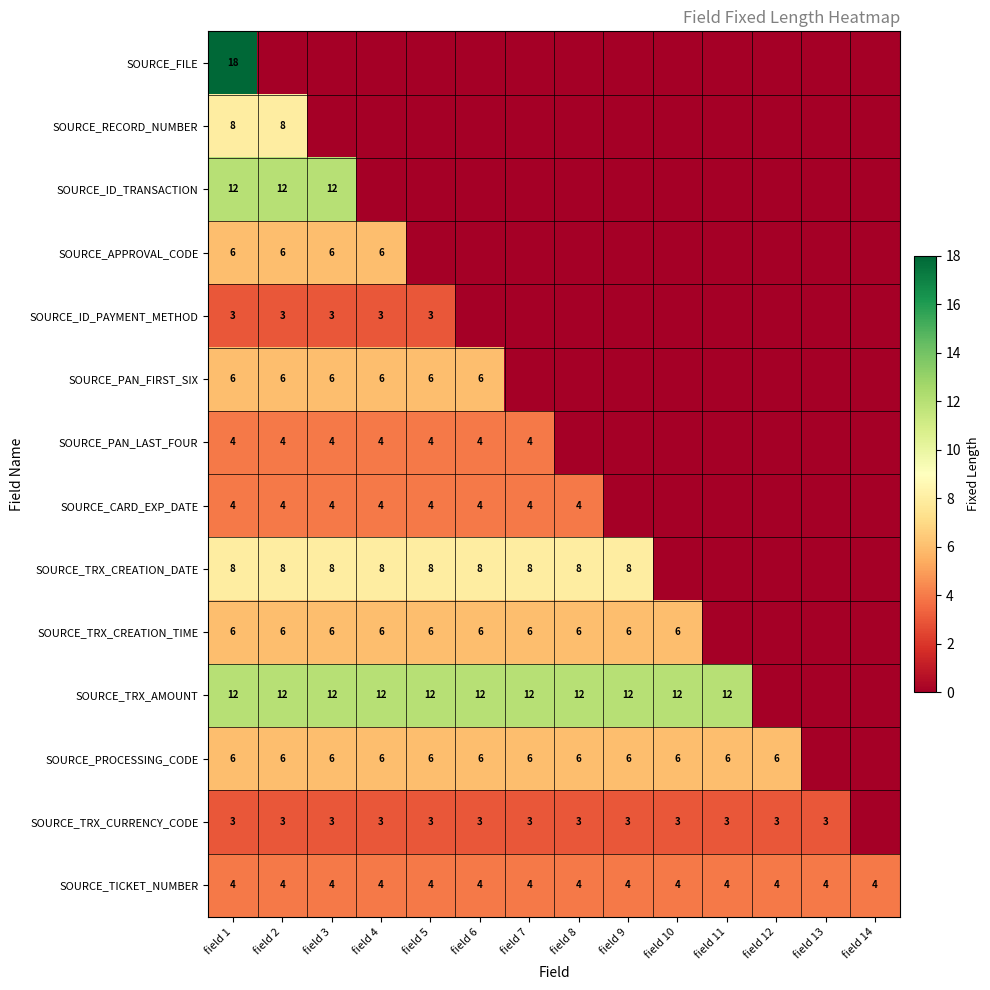

Is it true that SOURCE_ID_TRANSACTION equals 12 at field 2?

True